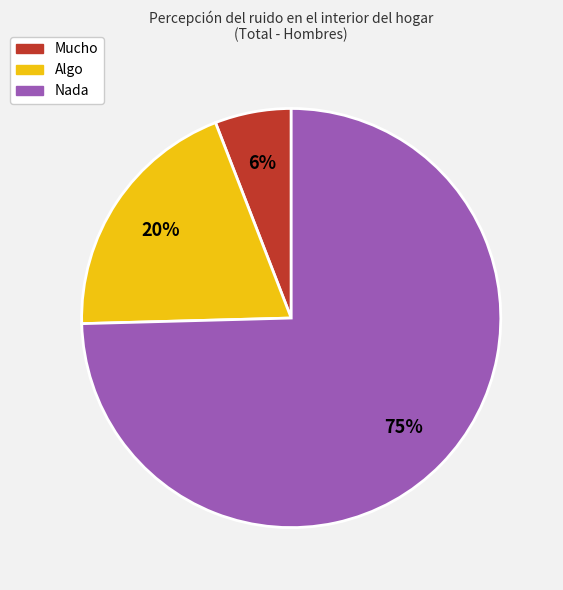

What is the ratio of the value at Algo to the value at Nada?

0.3